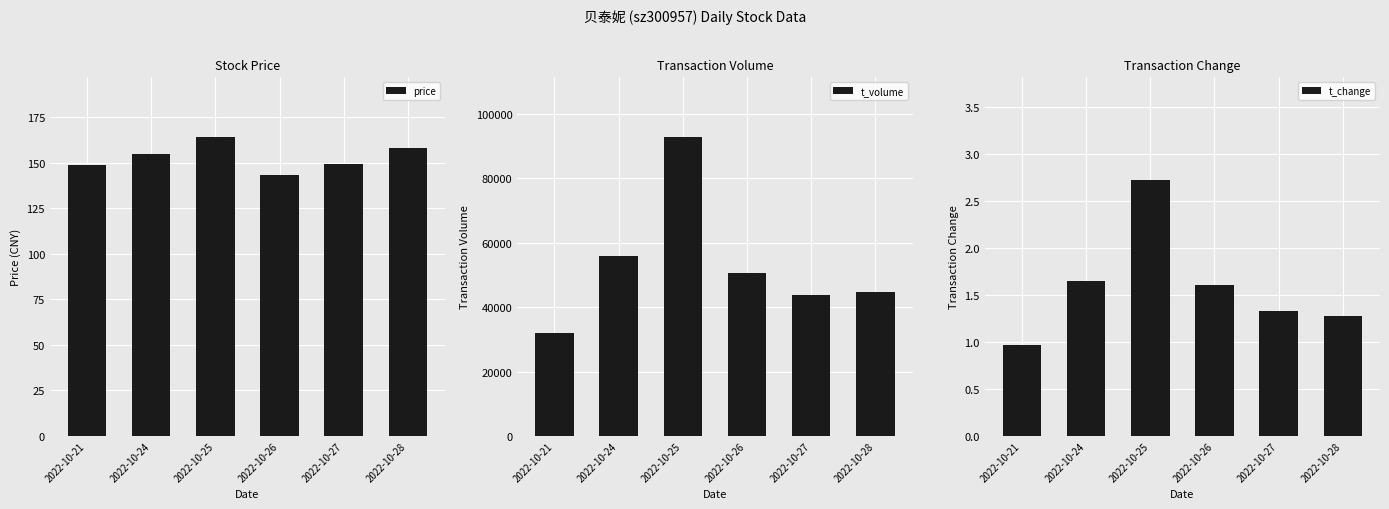

Is the value of t_change at 2022-10-27 greater than the value of price at 2022-10-26?

No